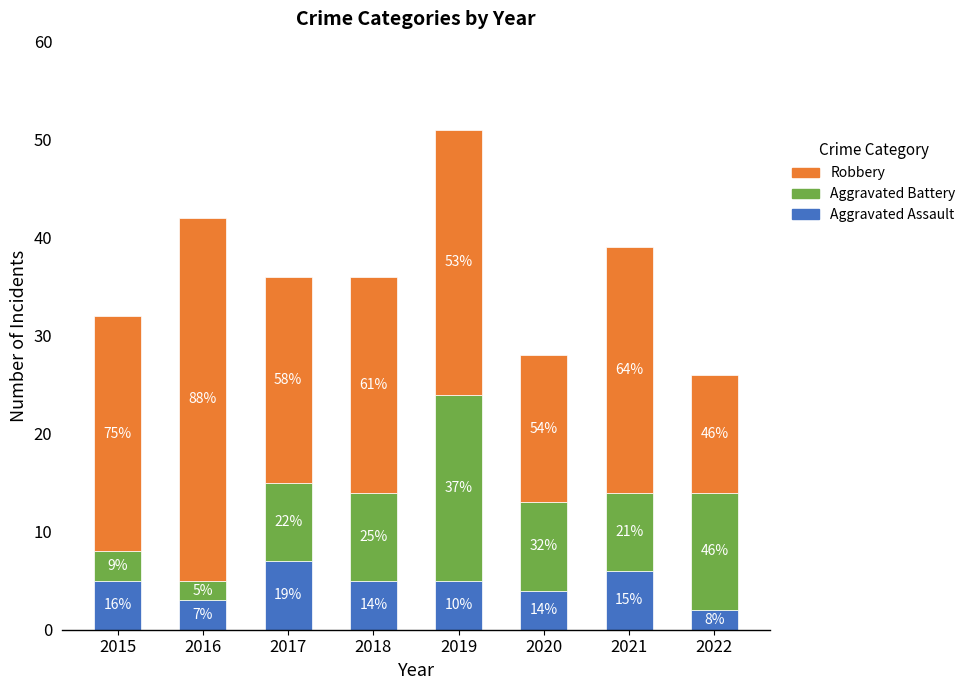

How many bars are there in total?

8